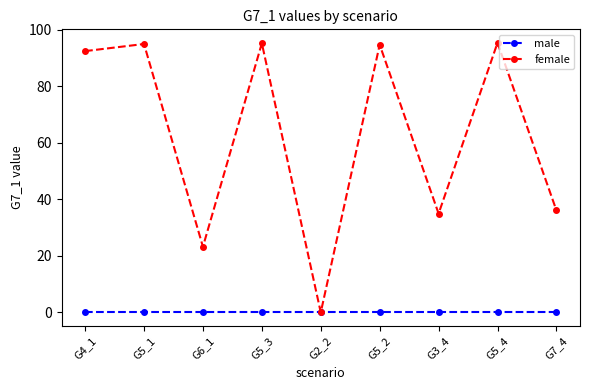

Which category has the lowest value in the female series?

G2_2